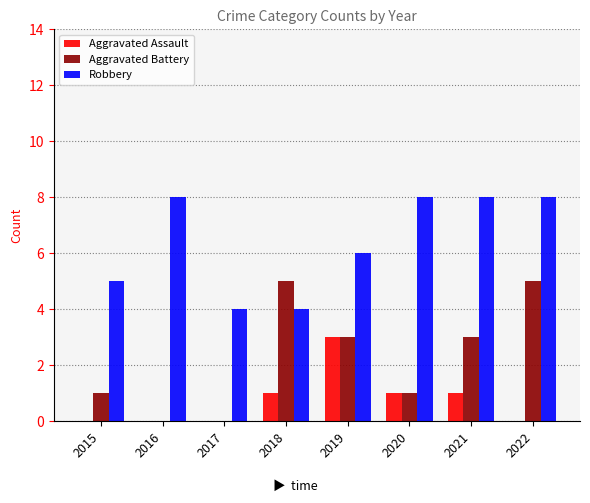

What is the maximum value shown in the chart?

8